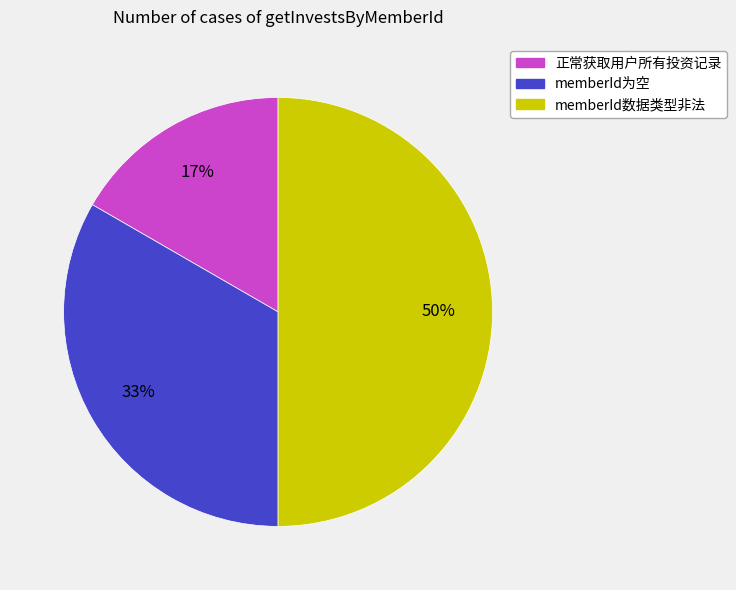

Which category has the biggest portion of the pie?

memberId数据类型非法